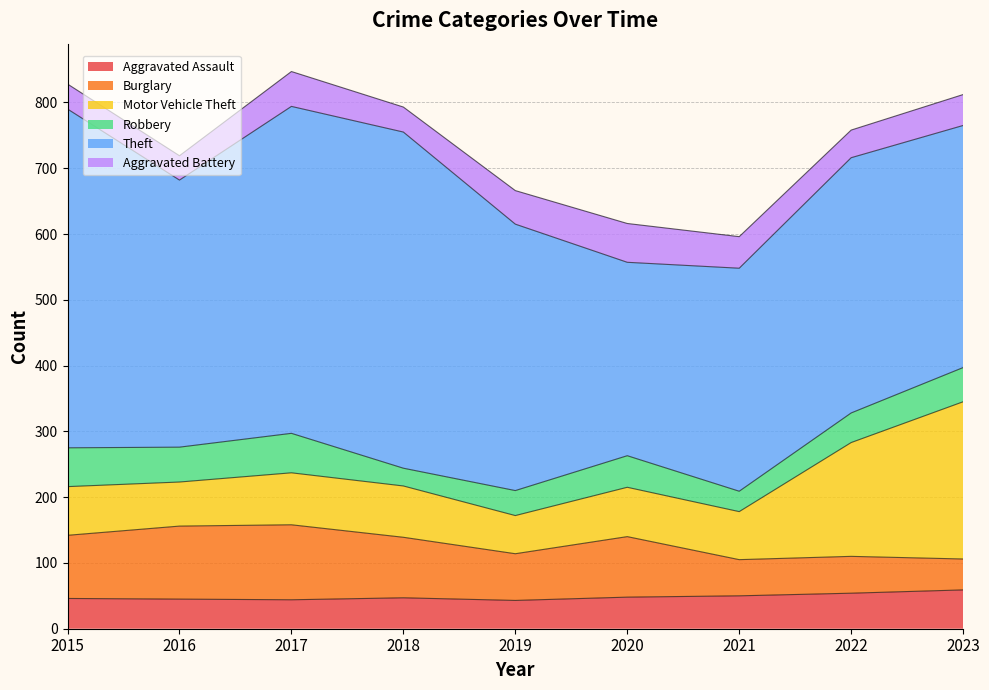

Reading right to left, transcribe all the data shown in this chart.

Aggravated Assault: 59	54	50	48	43	47	44	45	46
Burglary: 47	56	55	92	71	92	114	111	96
Motor Vehicle Theft: 239	173	73	75	58	78	79	67	74
Robbery: 52	45	31	48	38	27	60	53	59
Theft: 368	388	339	294	405	511	497	406	515
Aggravated Battery: 47	42	48	59	51	38	53	37	38